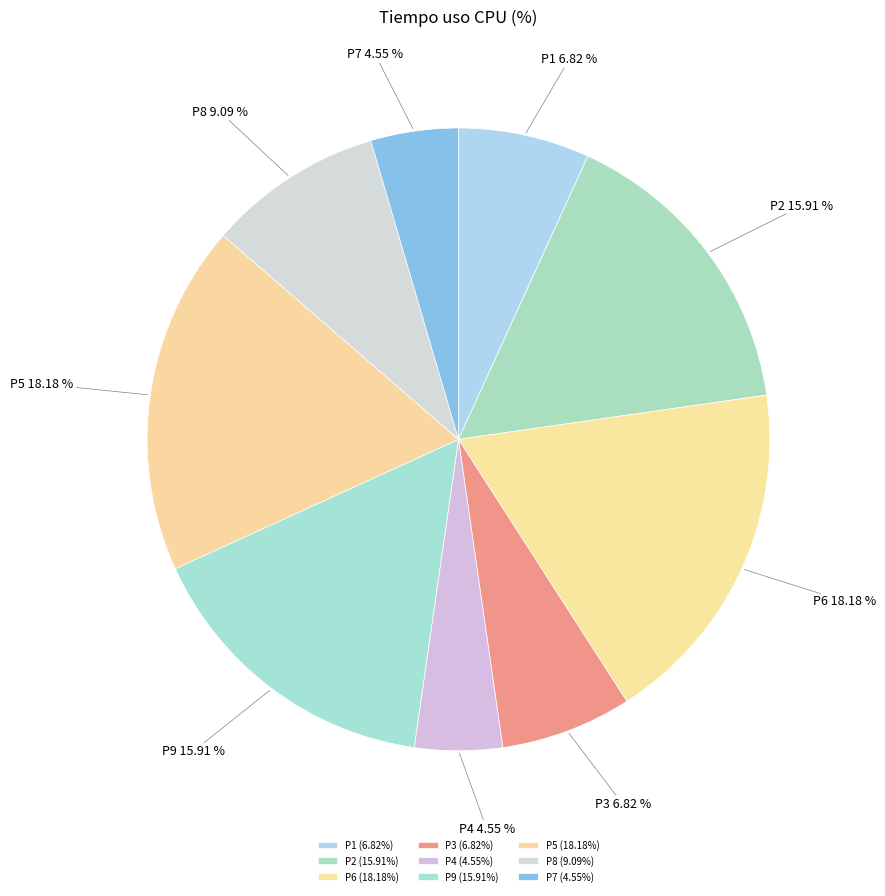

Does P5 represent more than half of the total?

No